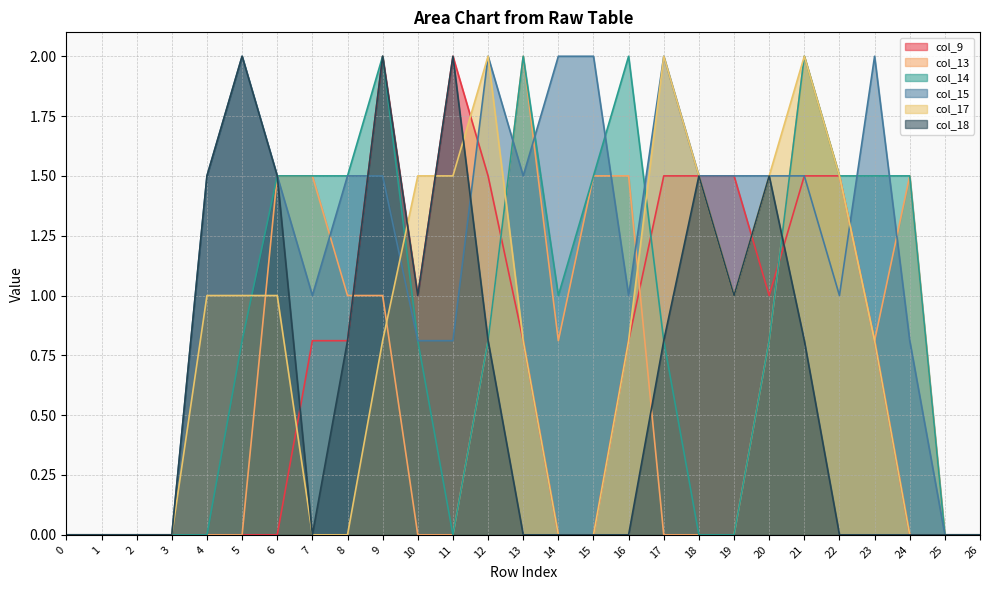

At which category is the sum across all series the highest?

21